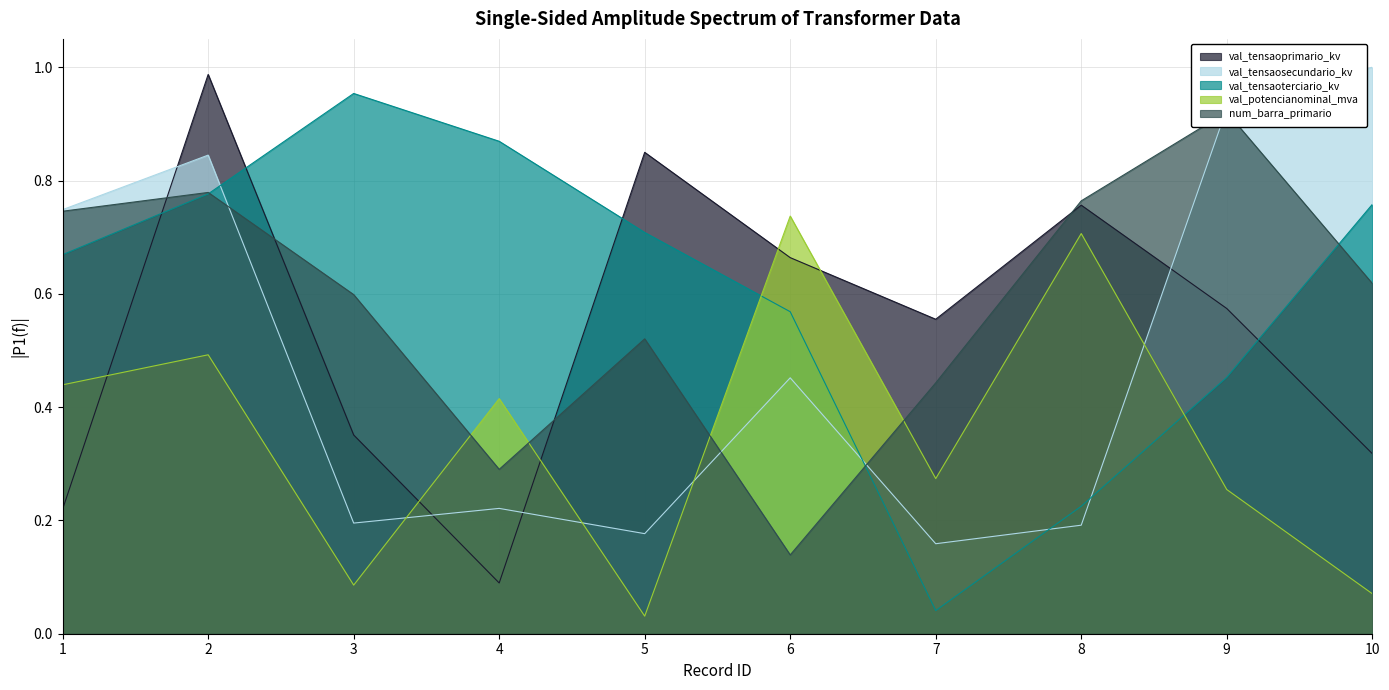

Reading left to right, list all the values displayed in this chart.

val_tensaoprimario_kv: 0.2	1.0	0.4	0.1	0.8	0.7	0.6	0.8	0.6	0.3
val_tensaosecundario_kv: 0.7	0.8	0.2	0.2	0.2	0.5	0.2	0.2	0.9	1.0
val_tensaoterciario_kv: 0.7	0.8	1.0	0.9	0.7	0.6	0.0	0.2	0.5	0.8
val_potencianominal_mva: 0.4	0.5	0.1	0.4	0.0	0.7	0.3	0.7	0.3	0.1
num_barra_primario: 0.7	0.8	0.6	0.3	0.5	0.1	0.4	0.8	0.9	0.6